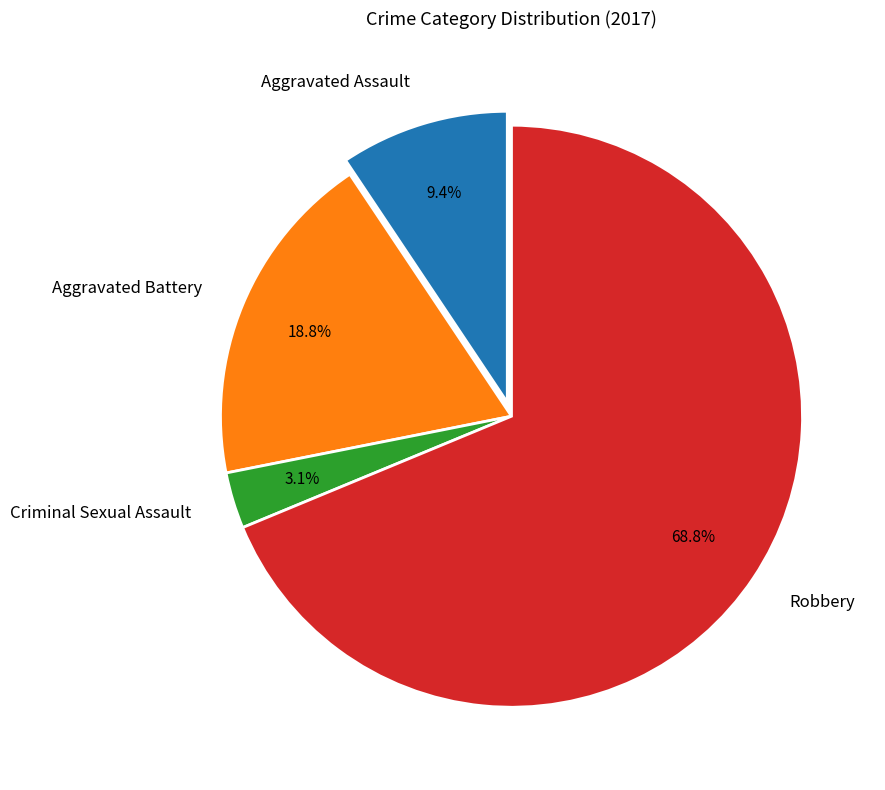

Does Robbery represent more than half of the total?

Yes